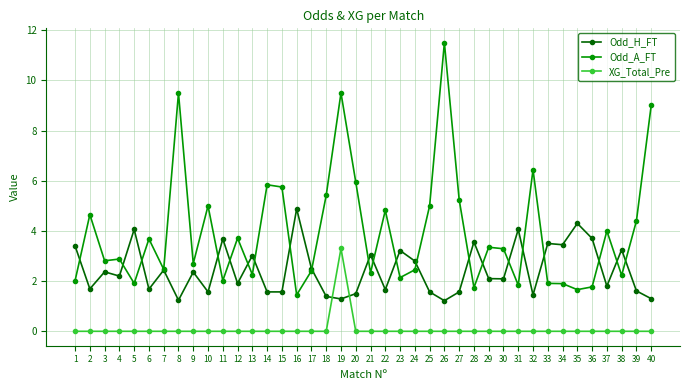

What is the maximum value shown in the chart?

11.5